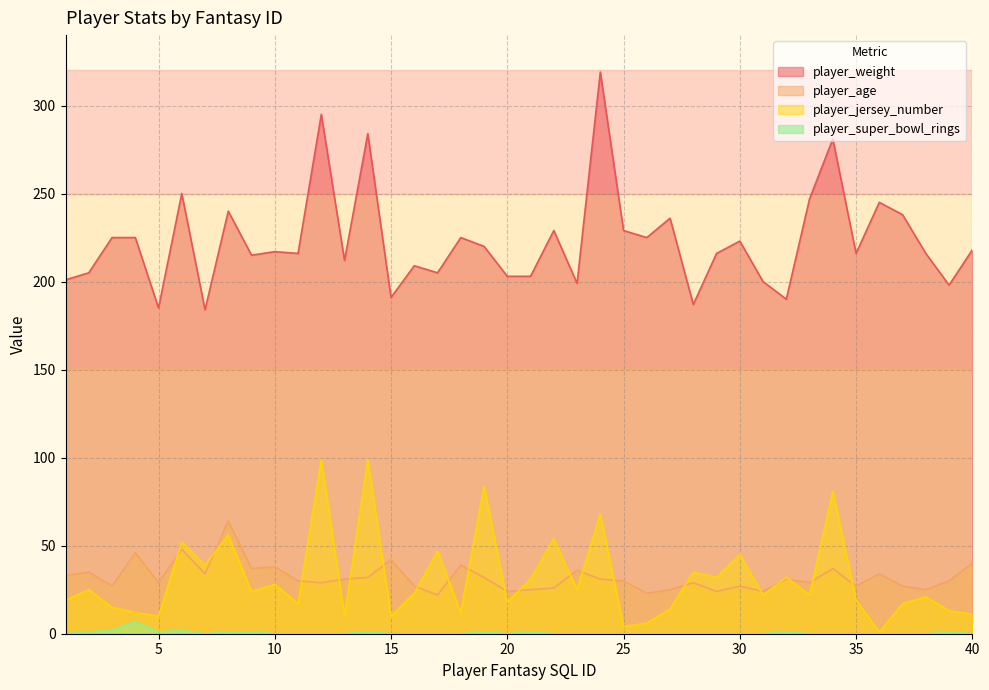

The value of player_super_bowl_rings at 28 is 0. True or false?

True